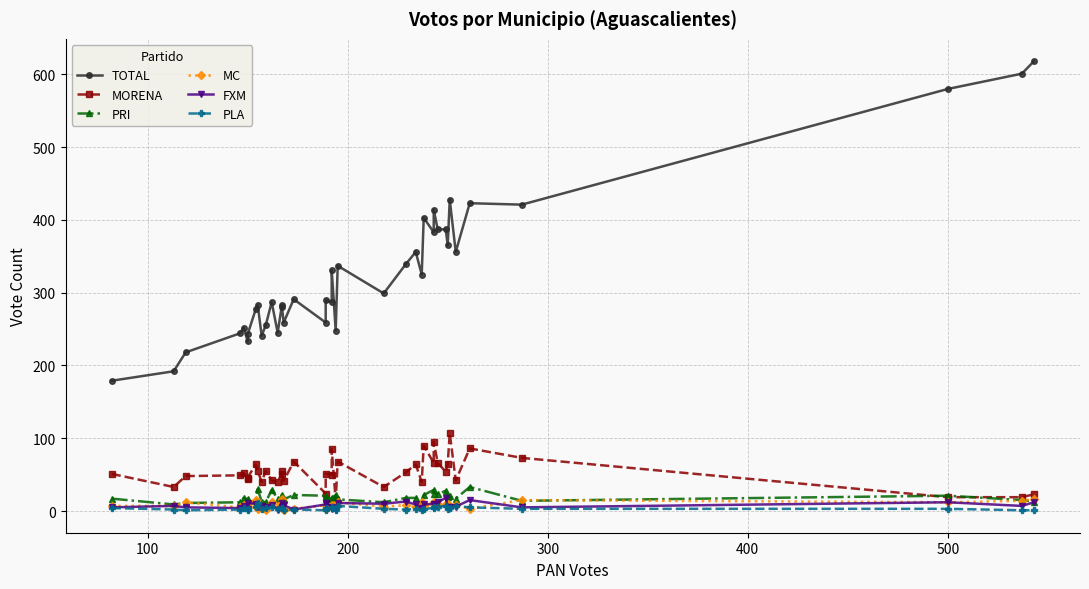

Does the chart have visible grid lines?

Yes